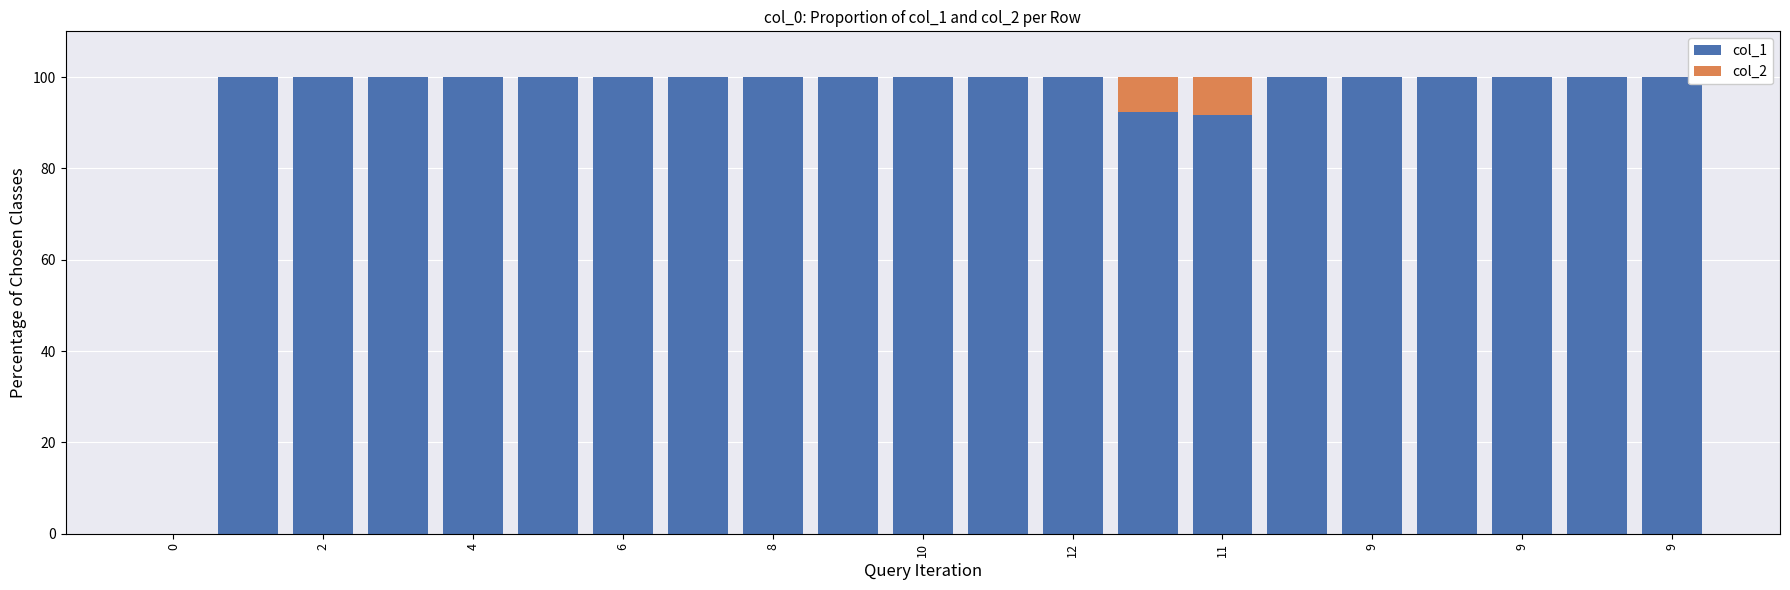

What are all the series names shown in the legend?

col_1, col_2